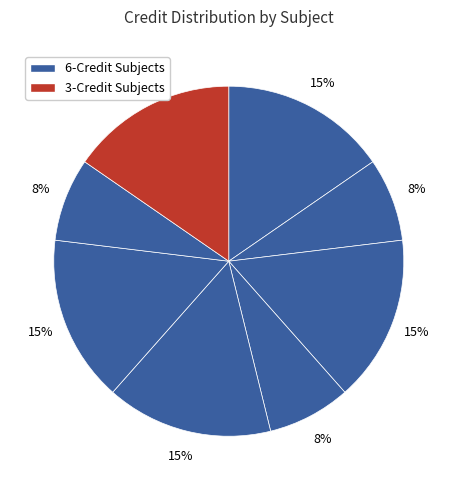

How many slices are in this pie chart?

8